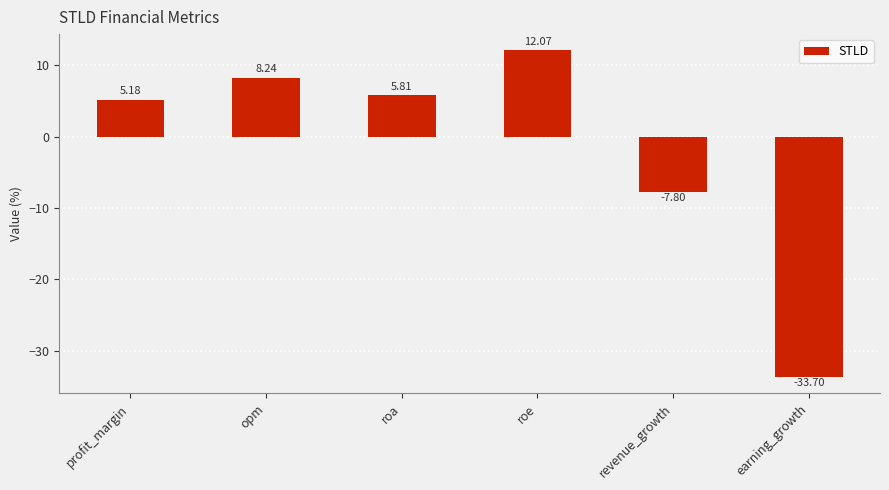

At which category does the chart reach its peak across all series?

roe